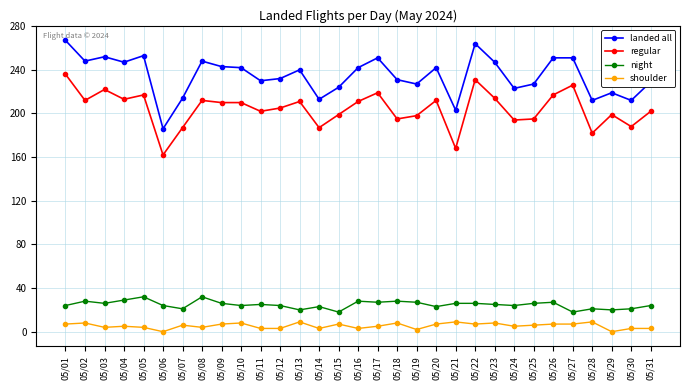

Where is the first local minimum for landed all?

05/02